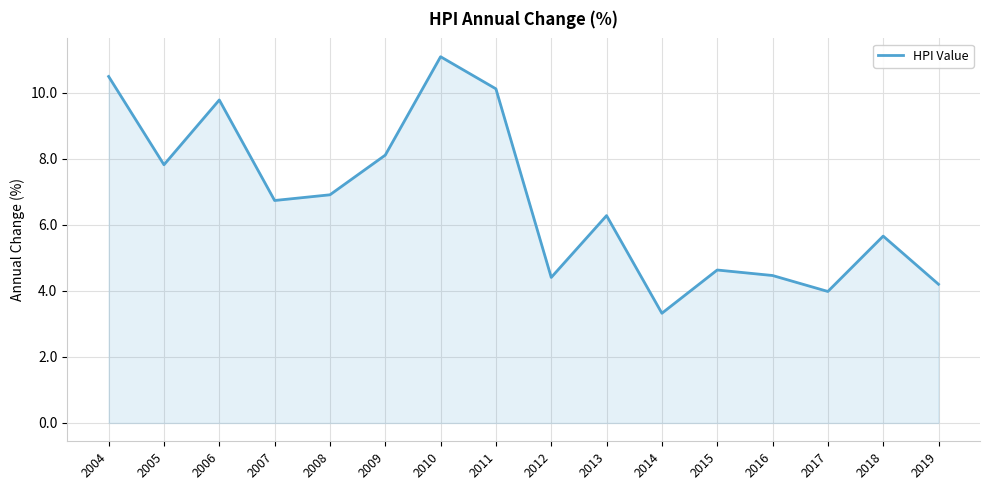

Between 2016 and 2018, which is larger?

2018